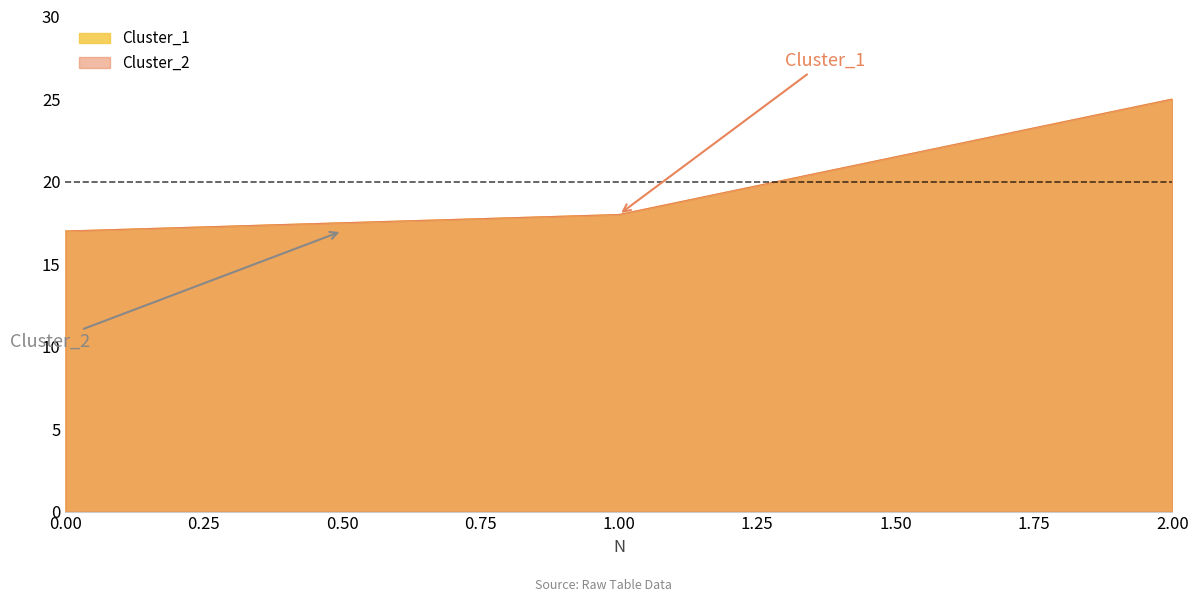

Does the chart display data point markers on the line(s)?

No